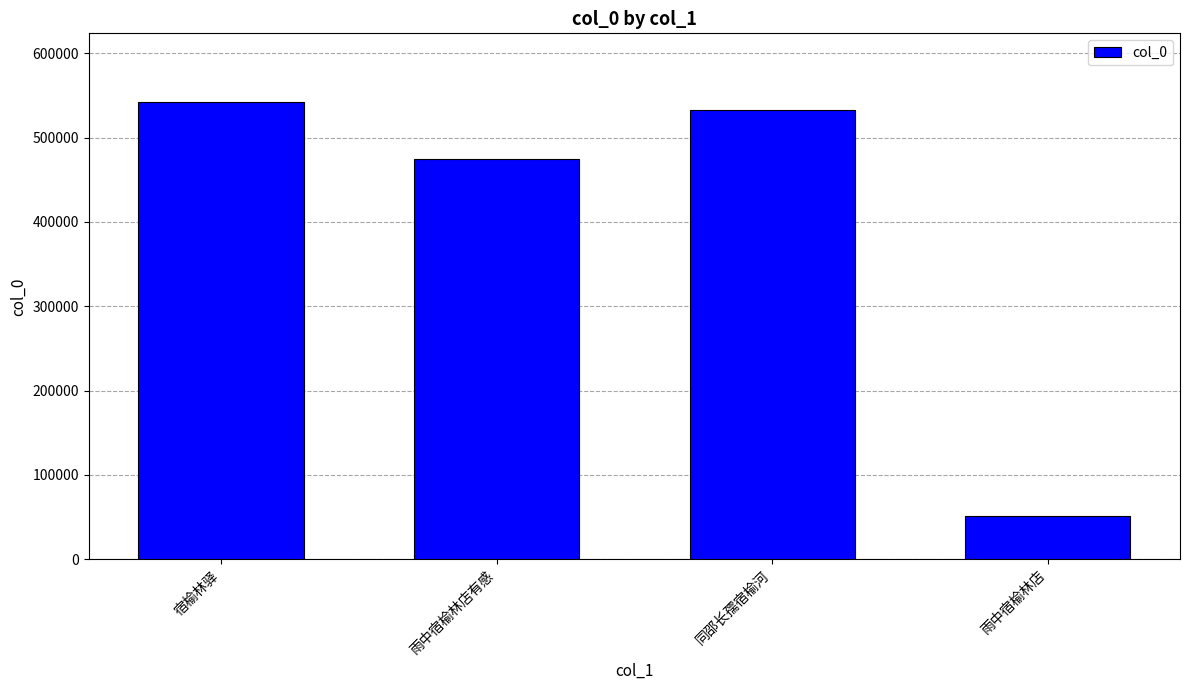

What is the label of the 2nd bar from the left?

雨中宿榆林店有感